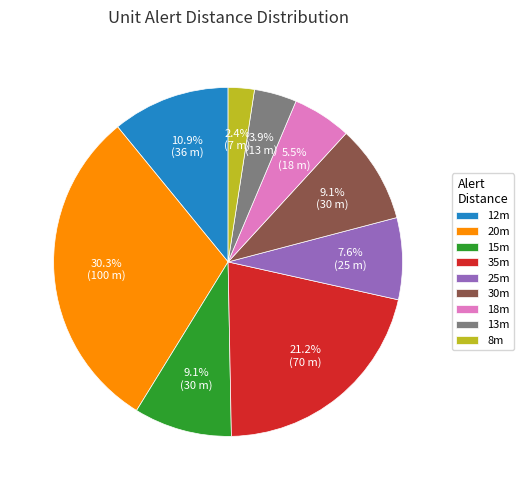

Which has a higher value, 15m or 20m?

20m